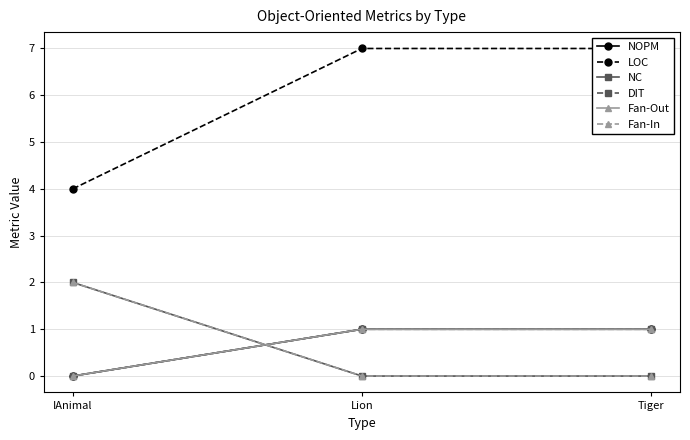

The value of Fan-Out at Tiger is 2. True or false?

False